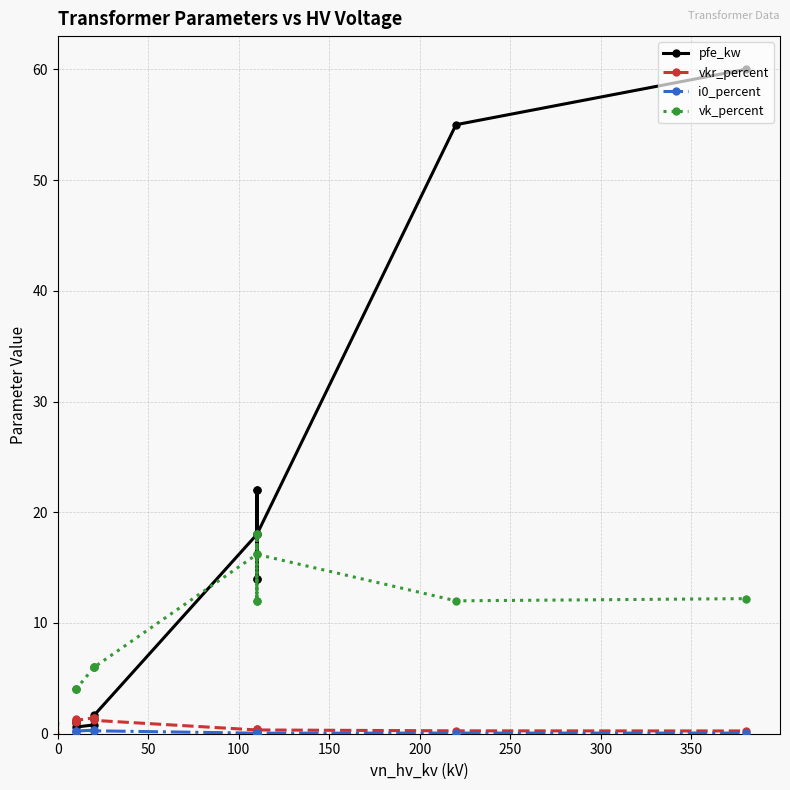

True or false: i0_percent and vkr_percent cross at least once.

False